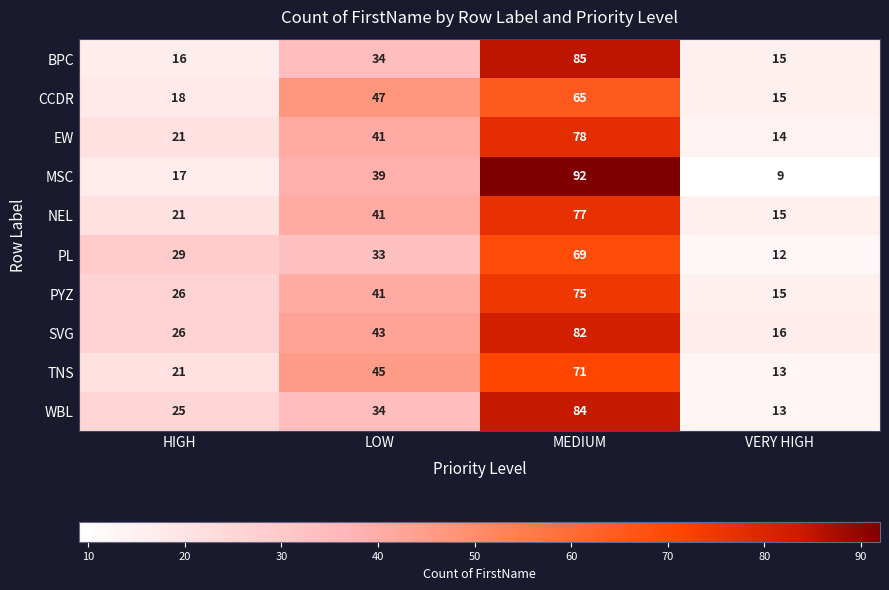

True or false: WBL has a value of 42 at HIGH.

False